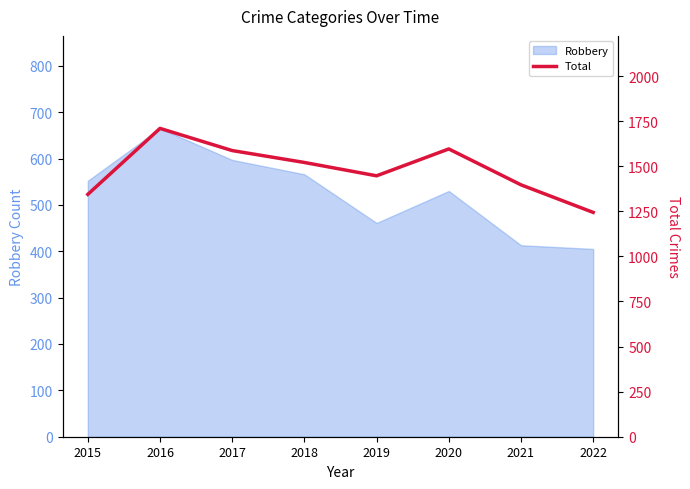

Where is the first local minimum?

2019